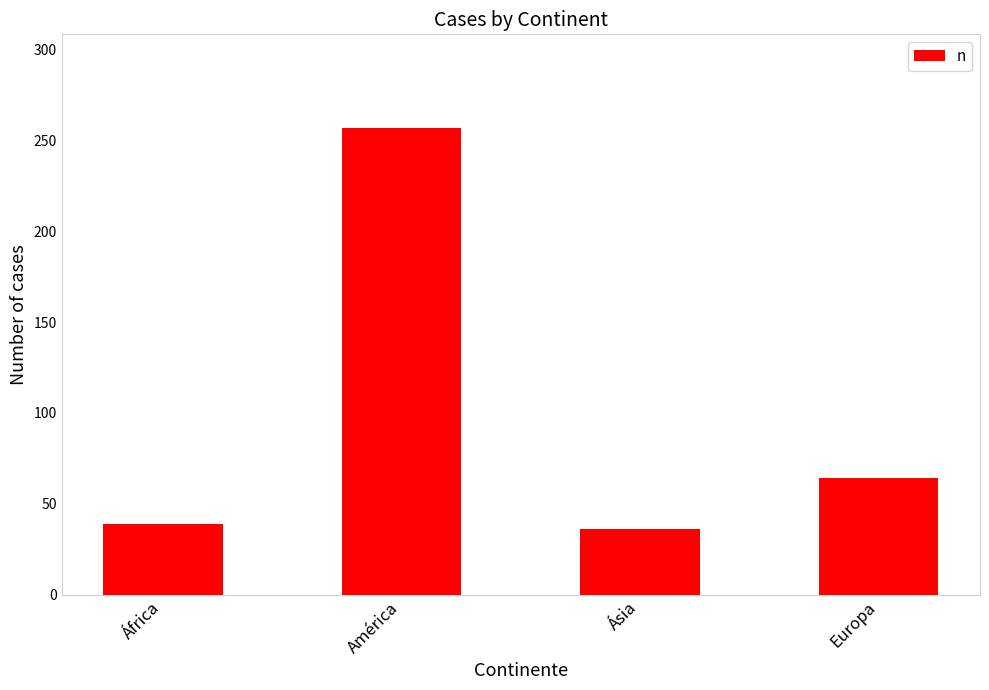

Are the bars horizontal?

No